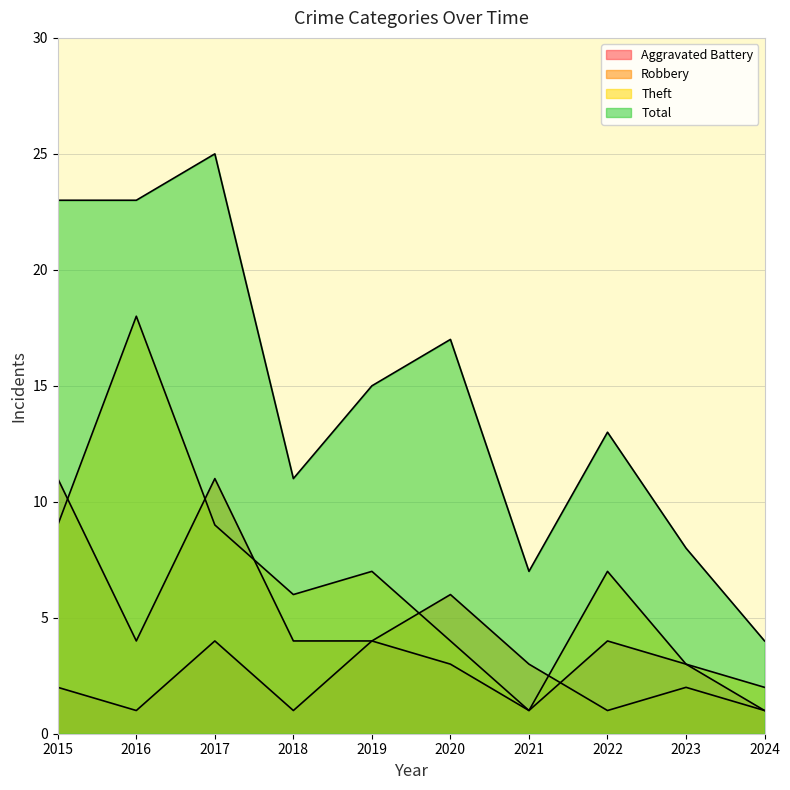

Rank the categories by Theft value from highest to lowest.

2016, 2015, 2017, 2019, 2022, 2018, 2020, 2023, 2024, 2021